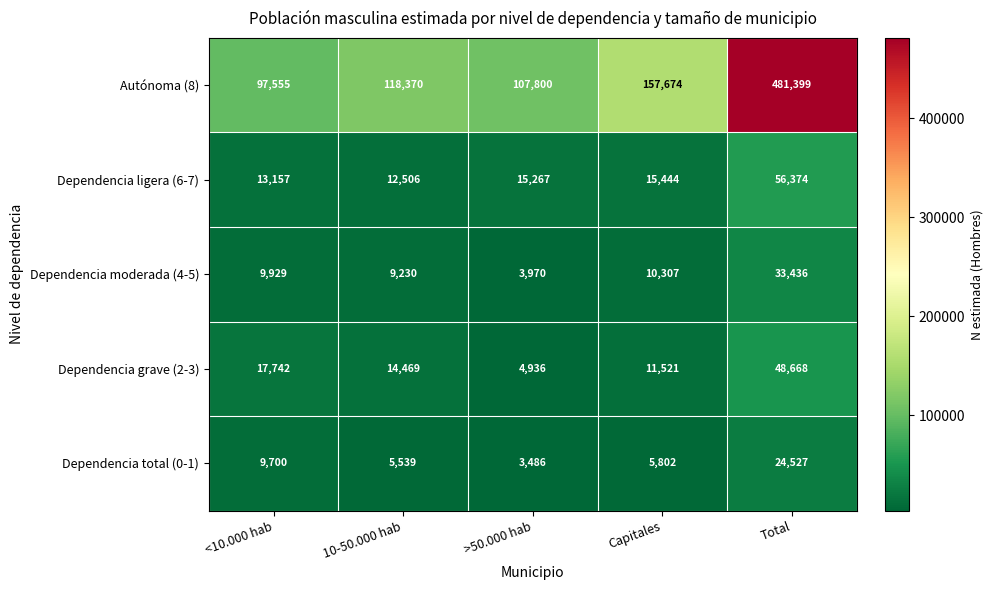

Where does the Dependencia grave (2-3) series first go above 14469?

<10.000 hab